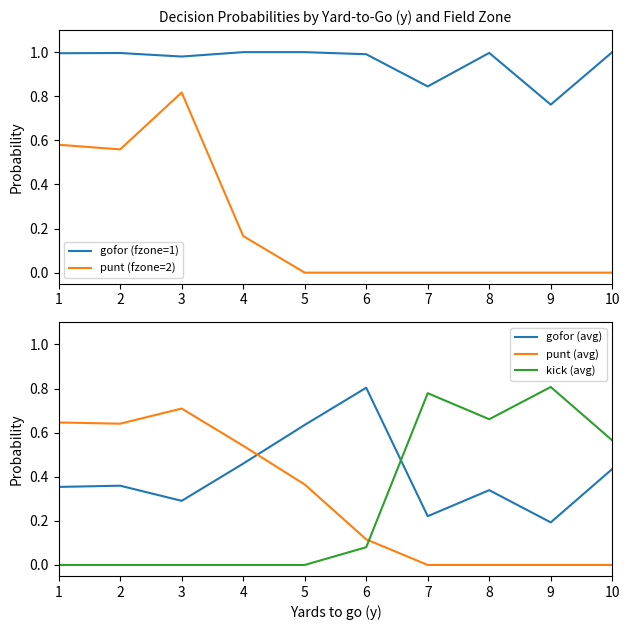

How many values in the punt (avg) series exceed 0?

6